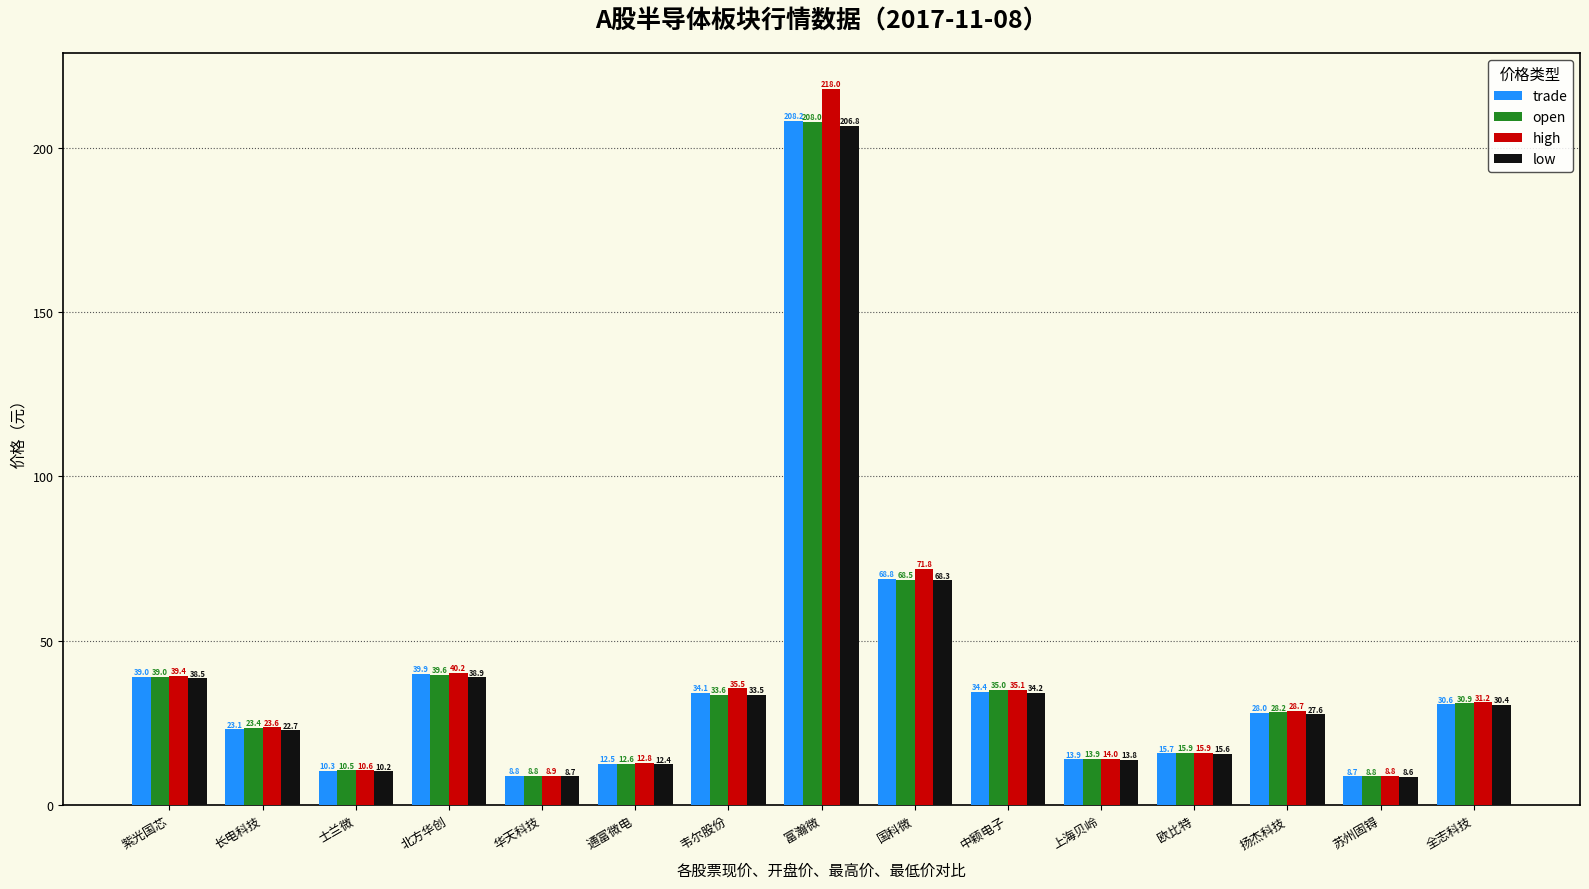

What position from the left is 韦尔股份?

7